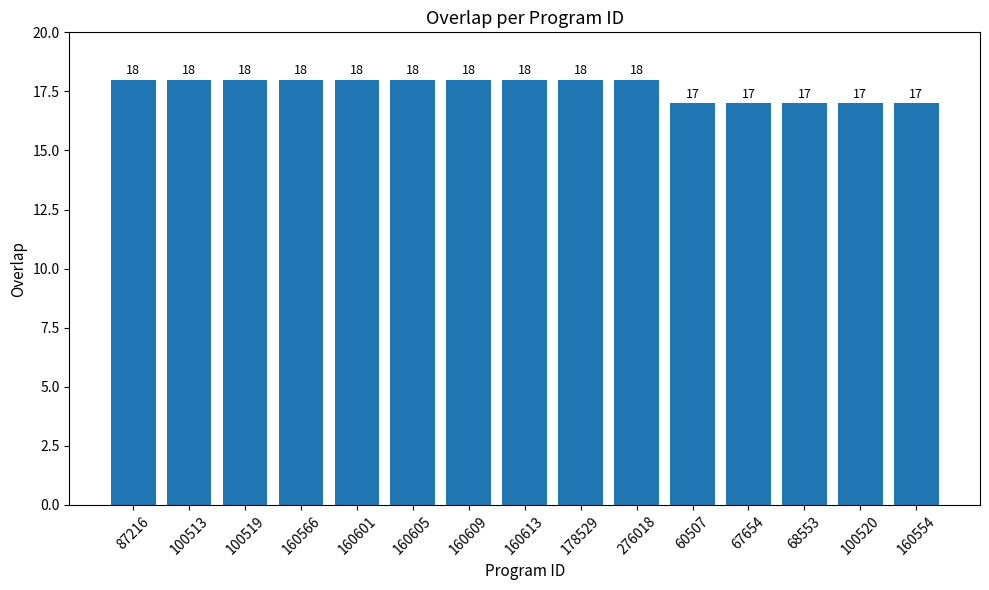

What is the ratio of the value at 160554 to the value at 87216?

0.9